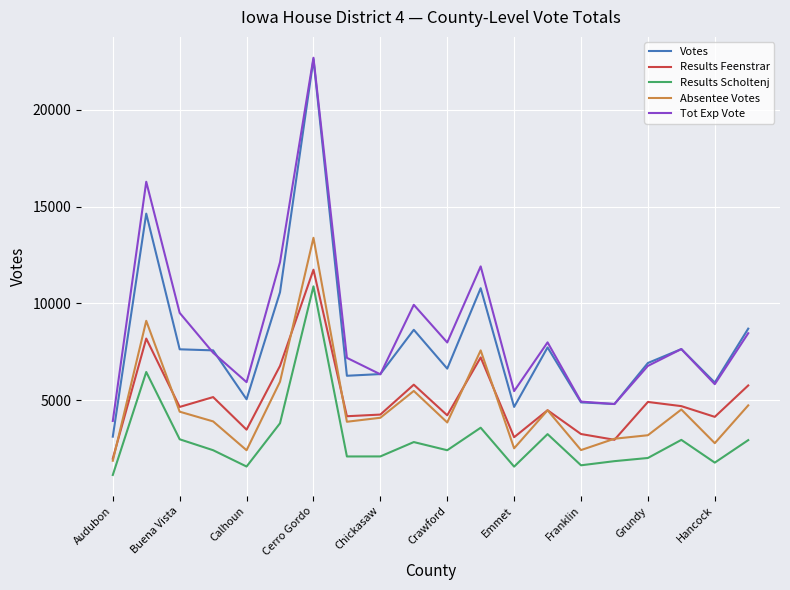

True or false: Results Feenstrar and Results Scholtenj intersect in this chart.

False